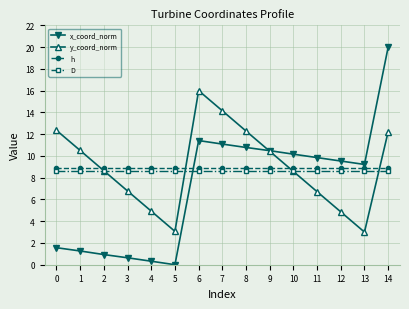

At which label does x_coord_norm reach its peak?

14